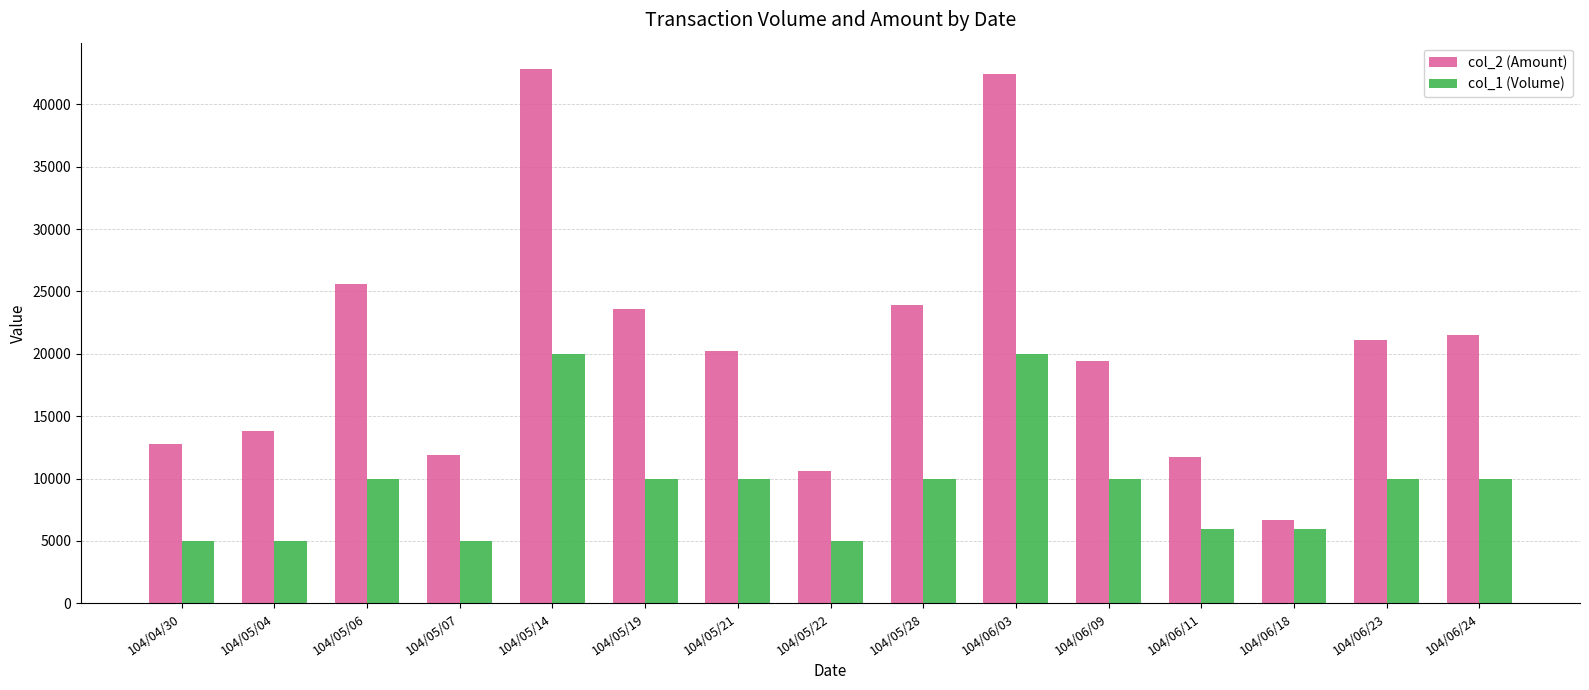

Does the chart contain stacked bars?

No